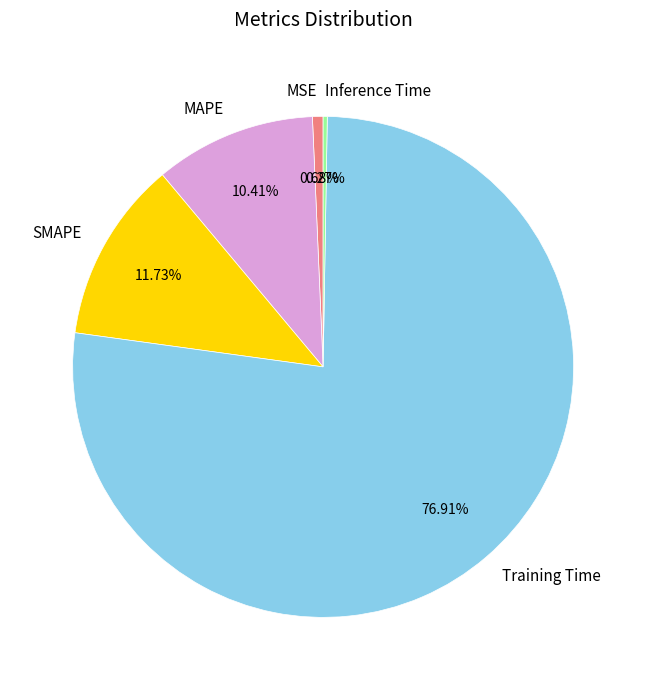

To the nearest percent, what is the difference between the Training Time and SMAPE slice percentages?

65%